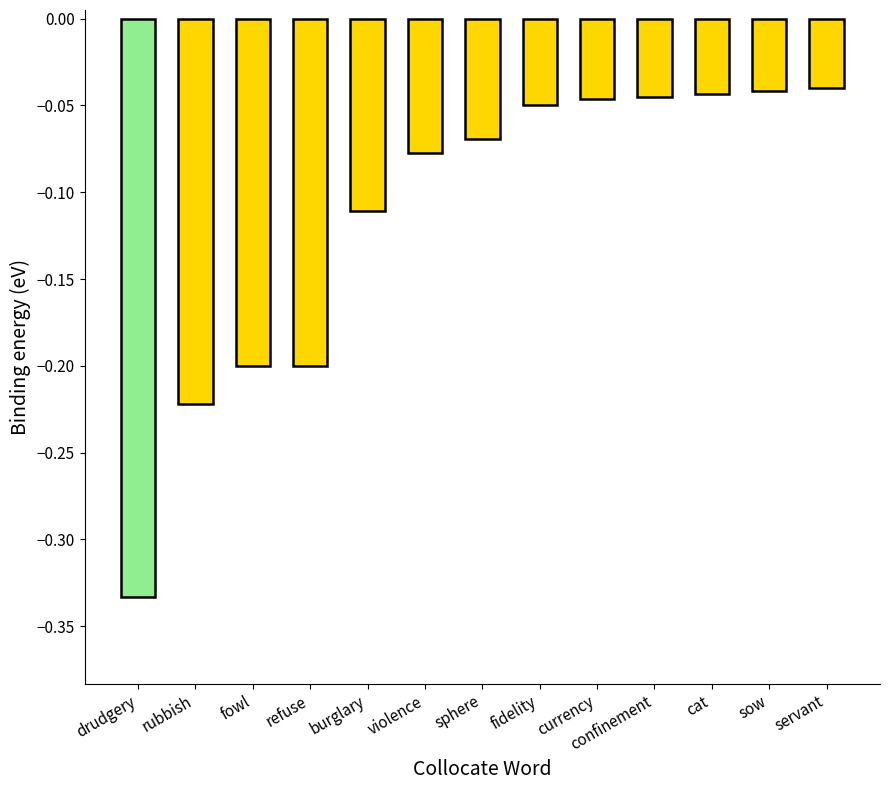

Which label corresponds to the smallest value in the chart?

drudgery